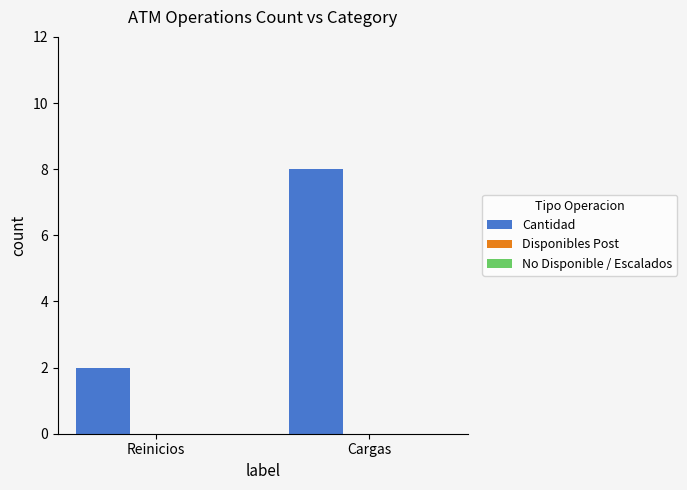

What is the difference between the maximum and minimum values?

6